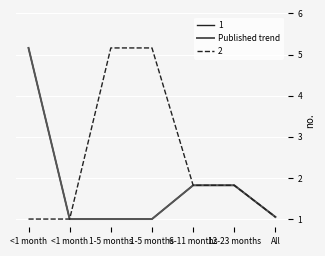

Which has a higher value, 1-5 months or All?

All